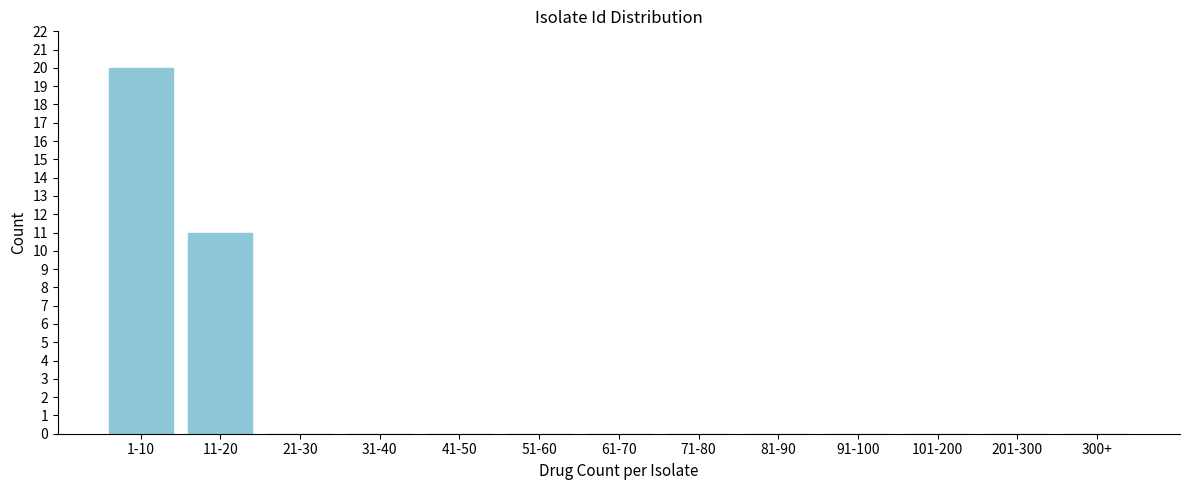

Reading left to right, transcribe all the data shown in this chart.

1-10=20	11-20=11	21-30=0	31-40=0	41-50=0	51-60=0	61-70=0	71-80=0	81-90=0	91-100=0	101-200=0	201-300=0	300+=0